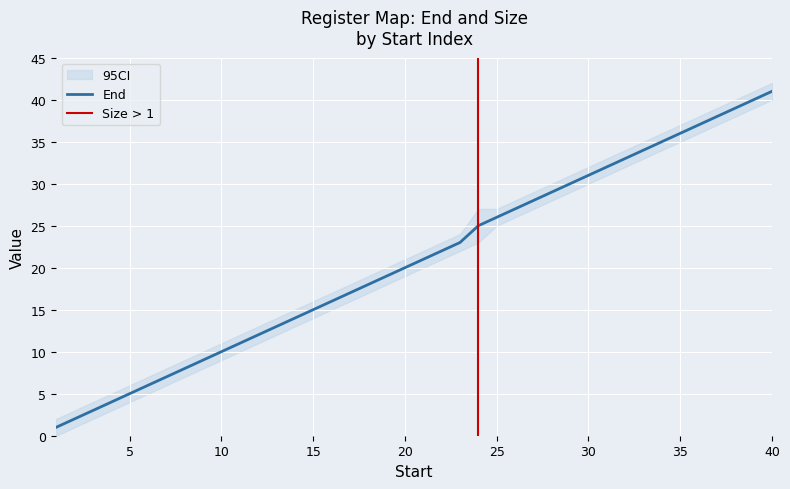

What is the sum of all values?

837